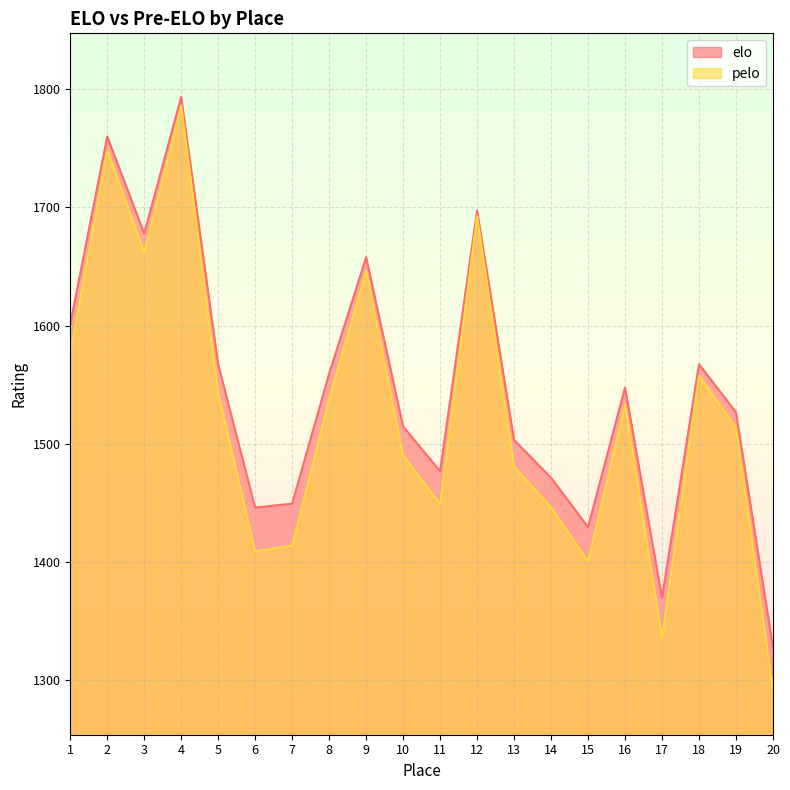

What is the value of the elo point at the 2nd from the left?

1759.9